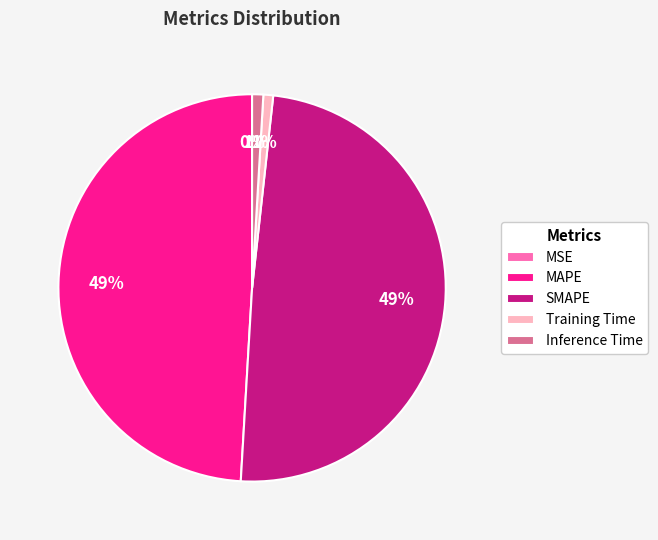

The Training Time slice represents 12% of the pie. True or false?

False